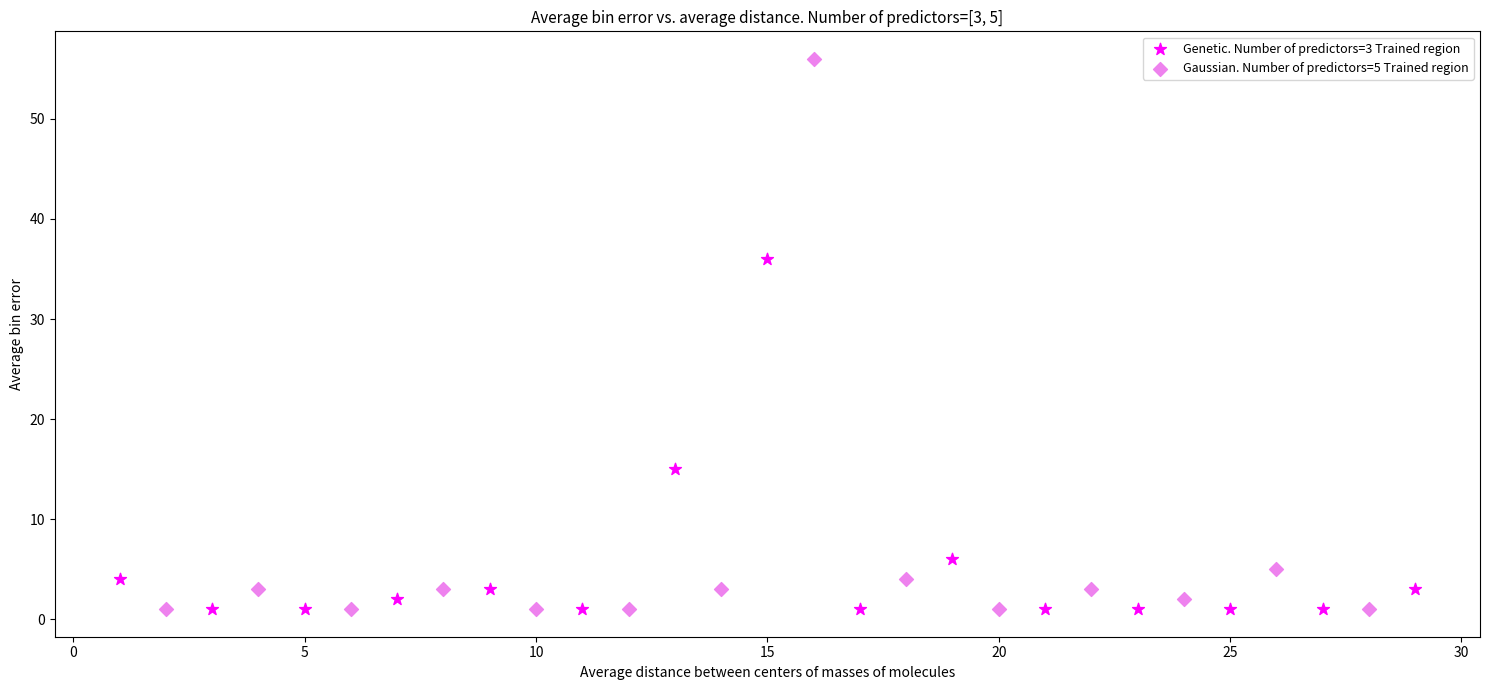

What are all the series names shown in the legend?

Genetic. Number of predictors=3 Trained region, Gaussian. Number of predictors=5 Trained region